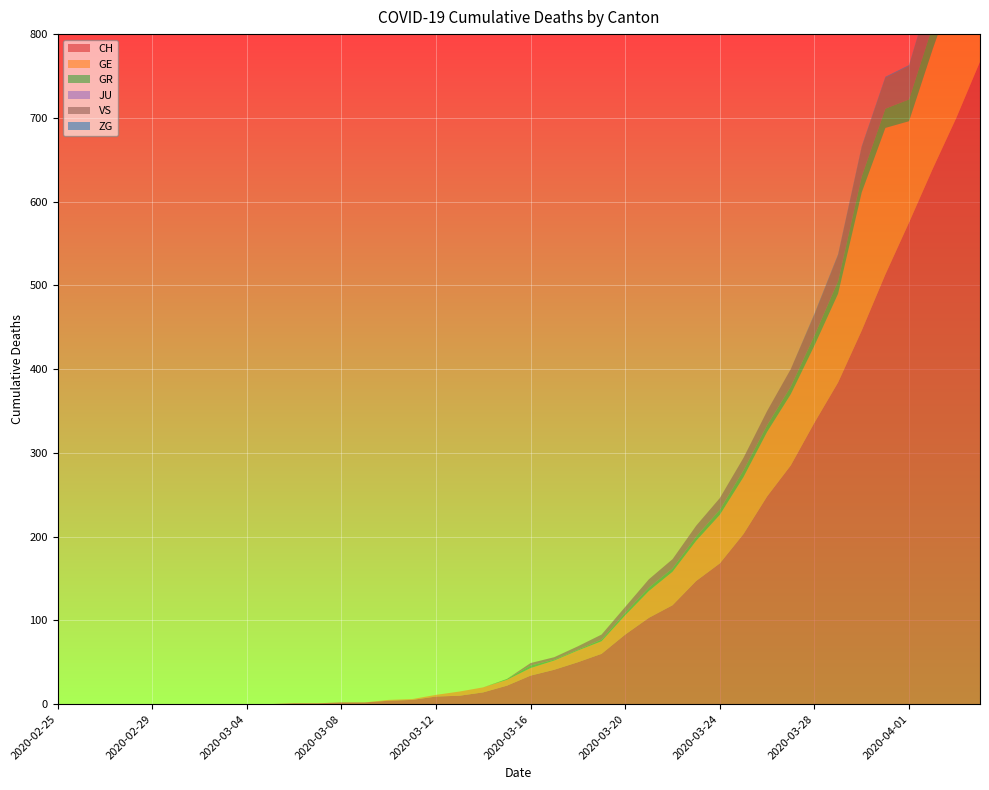

Reading left to right, what are all the values shown in this chart?

CH: 0	0	0	0	0	0	0	0	0	0	1	1	2	2	4	5	9	10	14	22	34	41	50	60	83	103	118	147	168	203	248	285	336	384	446	513	575	639	700	767
GE: 0	0	0	0	0	0	0	0	0	0	0	0	0	0	1	1	2	5	6	7	9	11	14	15	23	32	40	48	58	68	77	85	92	106	165	175	121	143	162	175
GR: 0	0	0	0	0	0	0	0	0	0	0	0	0	0	0	0	0	0	0	1	3	1	1	2	3	4	4	5	6	8	8	9	12	15	19	23	26	28	30	30
JU: 0	0	0	0	0	0	0	0	0	0	0	0	0	0	0	0	0	0	0	0	0	0	0	0	0	0	0	0	0	0	0	0	0	0	0	0	0	0	0	0
VS: 0	0	0	0	0	0	0	0	0	0	0	0	0	0	0	0	0	0	0	0	3	3	4	6	7	10	11	13	14	15	17	21	25	31	35	37	40	47	51	53
ZG: 0	0	0	0	0	0	0	0	0	0	0	0	0	0	0	0	0	0	0	0	0	0	0	0	0	0	0	0	0	0	0	0	1	1	1	1	1	1	1	2